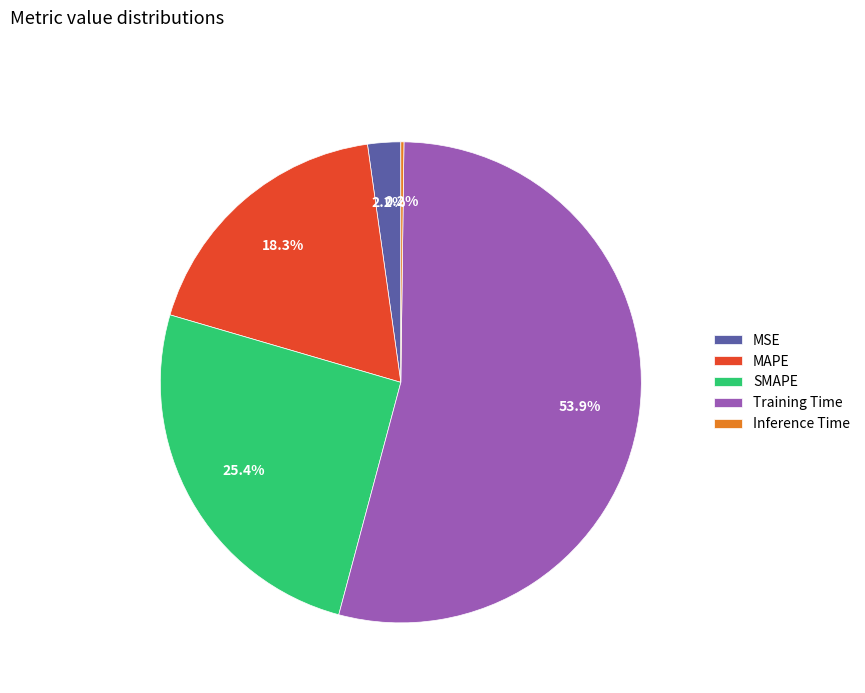

Does any single category account for the majority?

Yes